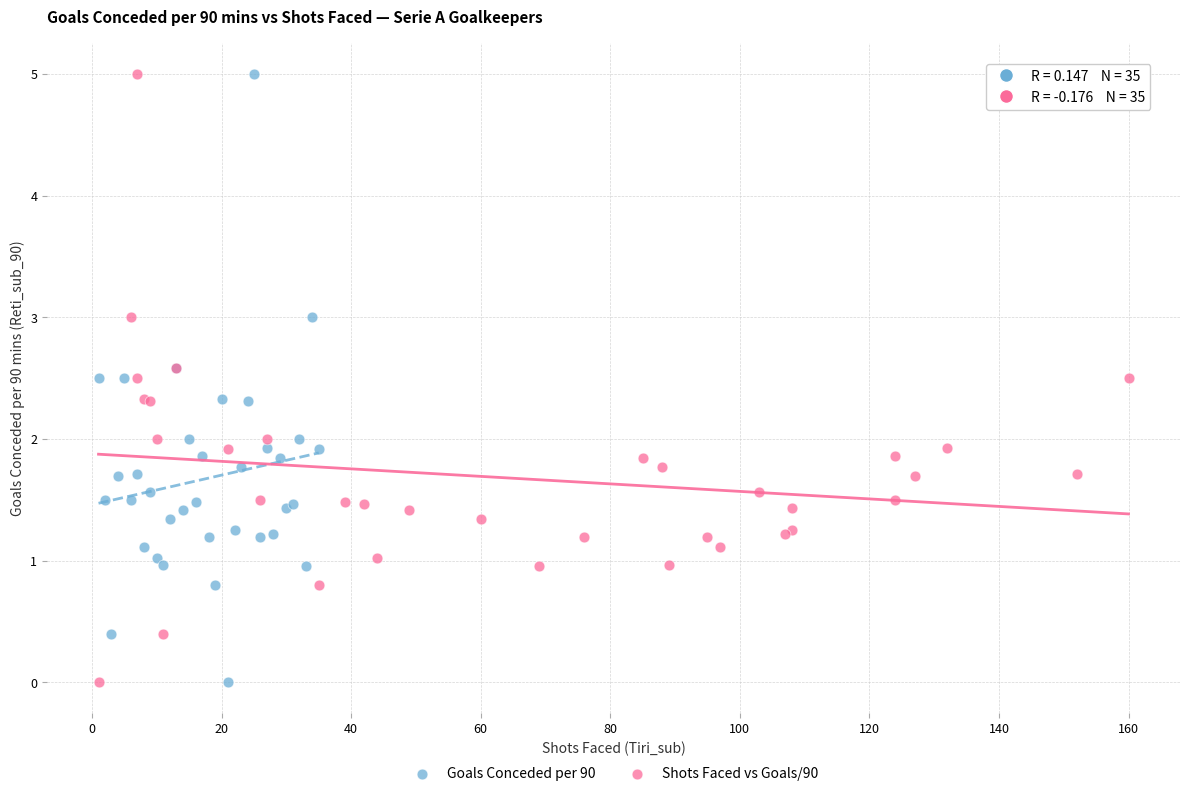

What are all the series names shown in the legend?

Goals Conceded per 90, Shots Faced vs Goals/90